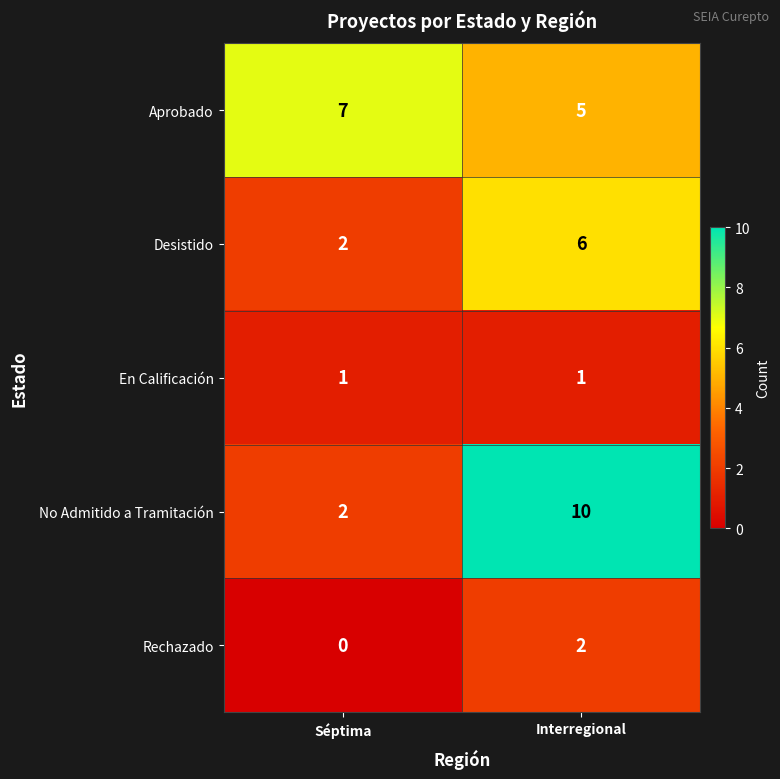

Reading left to right, what are all the values shown in this chart?

Aprobado: Séptima=7	Interregional=5
Desistido: Séptima=2	Interregional=6
En Calificación: Séptima=1	Interregional=1
No Admitido a Tramitación: Séptima=2	Interregional=10
Rechazado: Séptima=0	Interregional=2